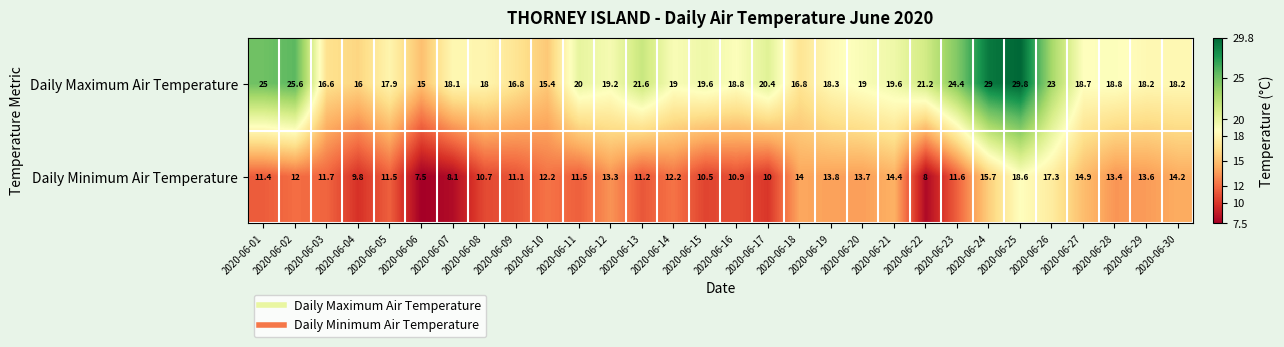

Read the Daily Minimum Air Temperature value at 2020-06-25.

18.6